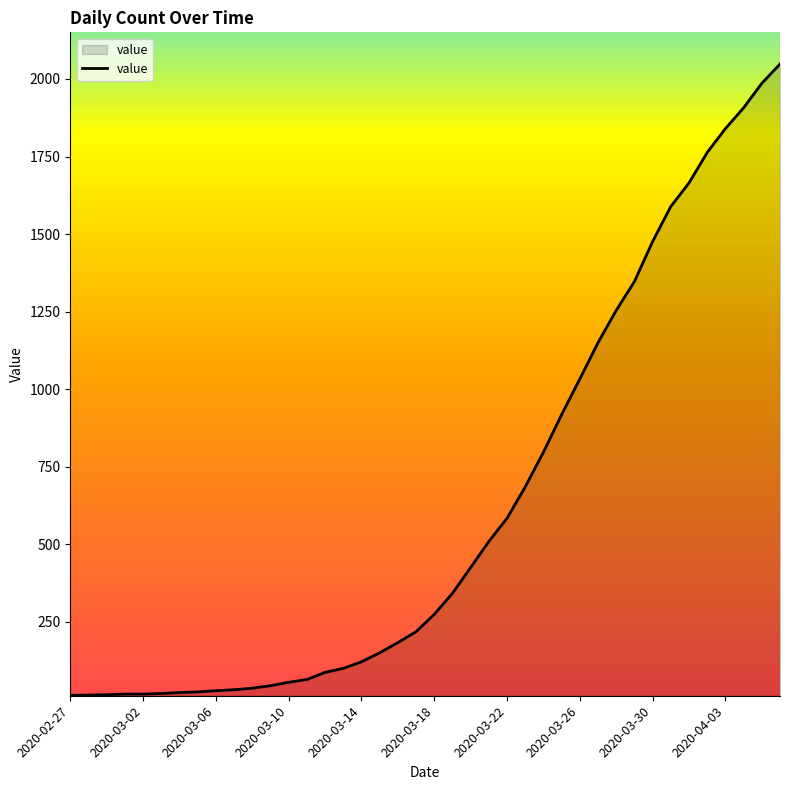

What is the maximum value shown in the chart?

2048